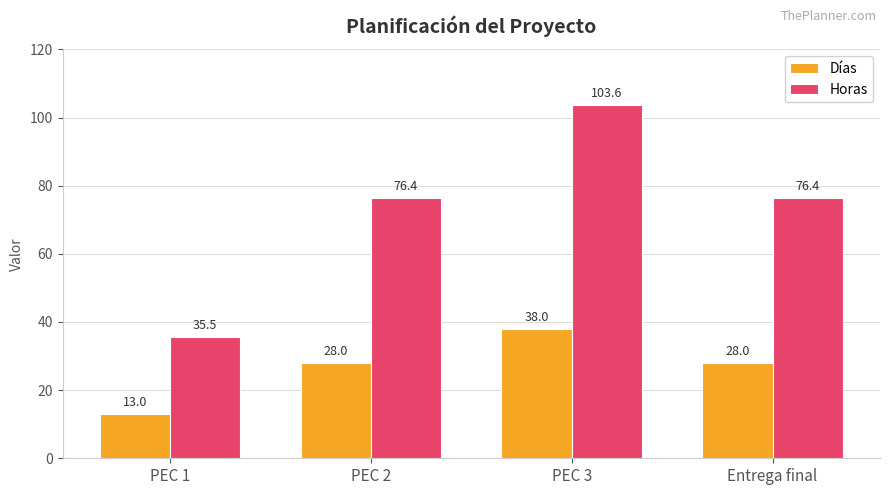

What value does the Horas series have at PEC 3?

103.6